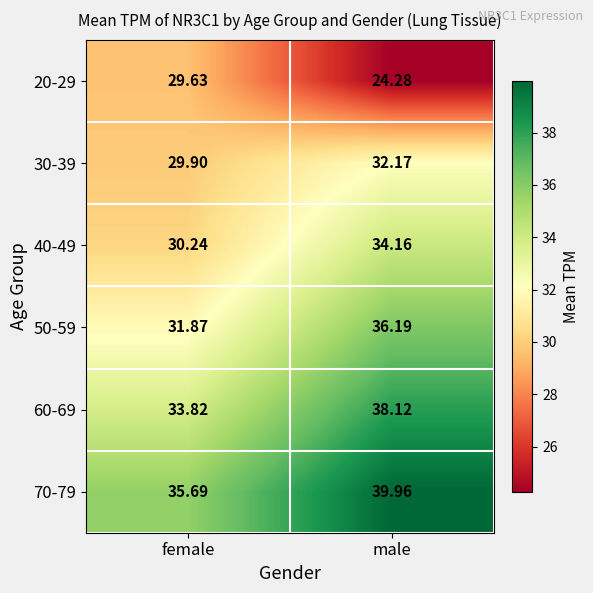

Is the value of 40-49 at male greater than the value of 60-69 at male?

No